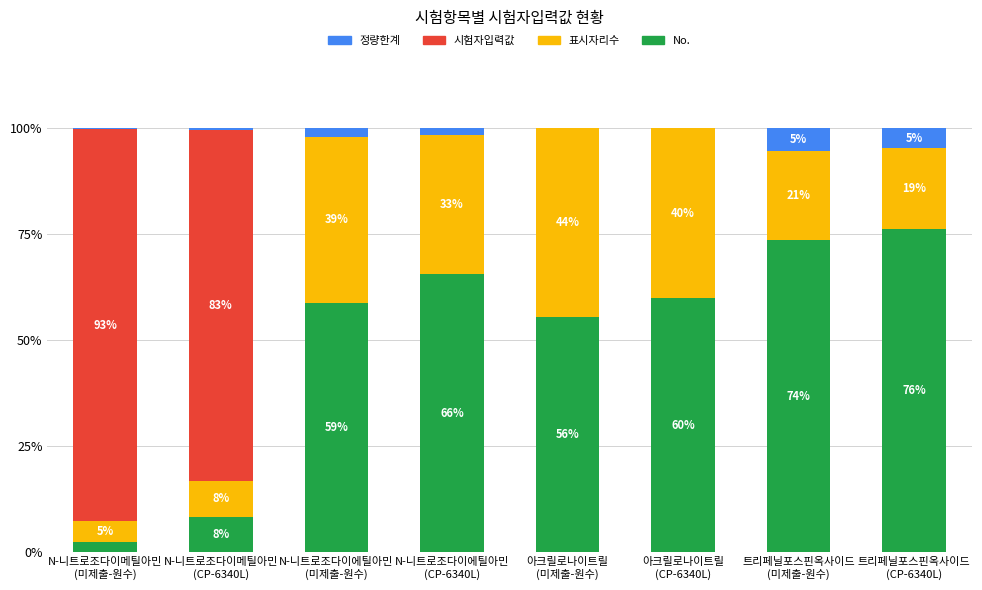

Does the chart contain stacked bars?

Yes